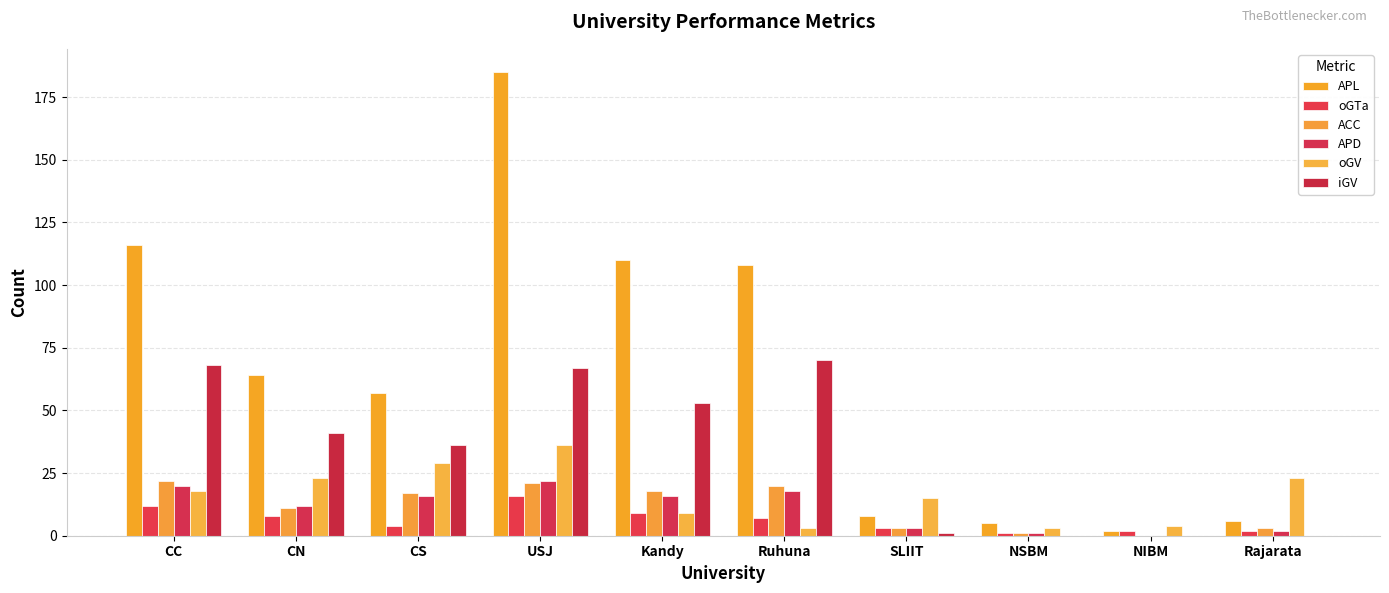

What is the average value of the oGV series?

16